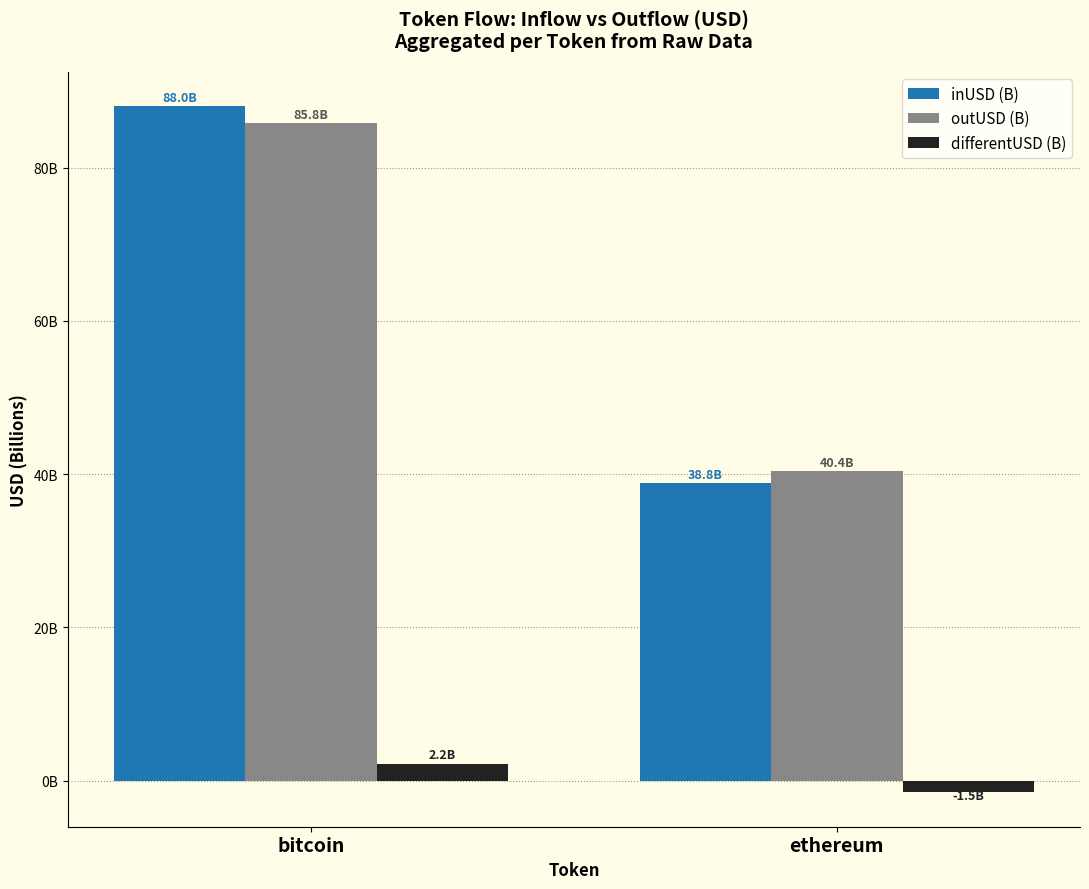

The value of inUSD (B) at bitcoin is 140.7. True or false?

False